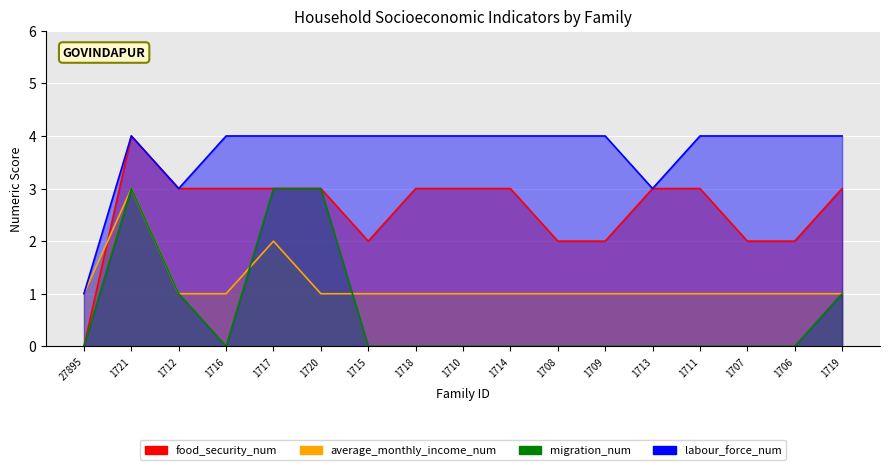

Reading left to right, what are all the values shown in this chart?

food_security_num: 0	4	3	3	3	3	2	3	3	3	2	2	3	3	2	2	3
average_monthly_income_num: 1	3	1	1	2	1	1	1	1	1	1	1	1	1	1	1	1
migration_num: 0	3	1	0	3	3	0	0	0	0	0	0	0	0	0	0	1
labour_force_num: 1	4	3	4	4	4	4	4	4	4	4	4	3	4	4	4	4